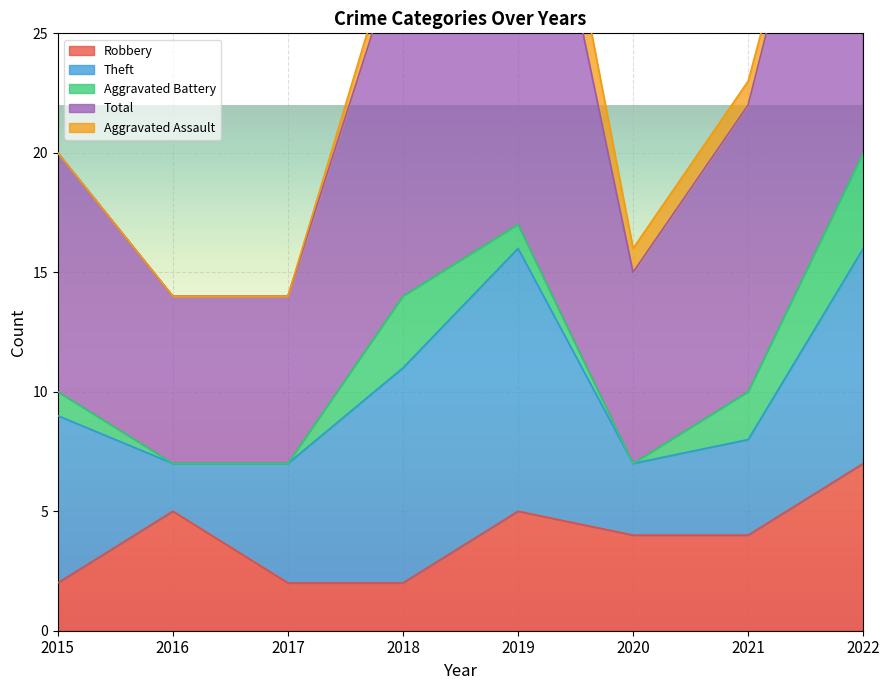

What value does the Aggravated Assault series have at 2018?

1